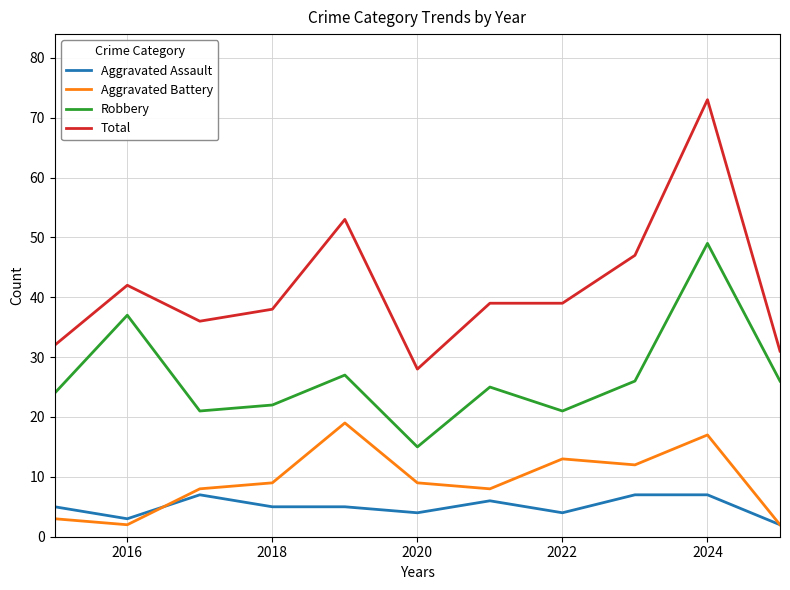

What is the difference between the maximum and second lowest values in the Robbery series?

28